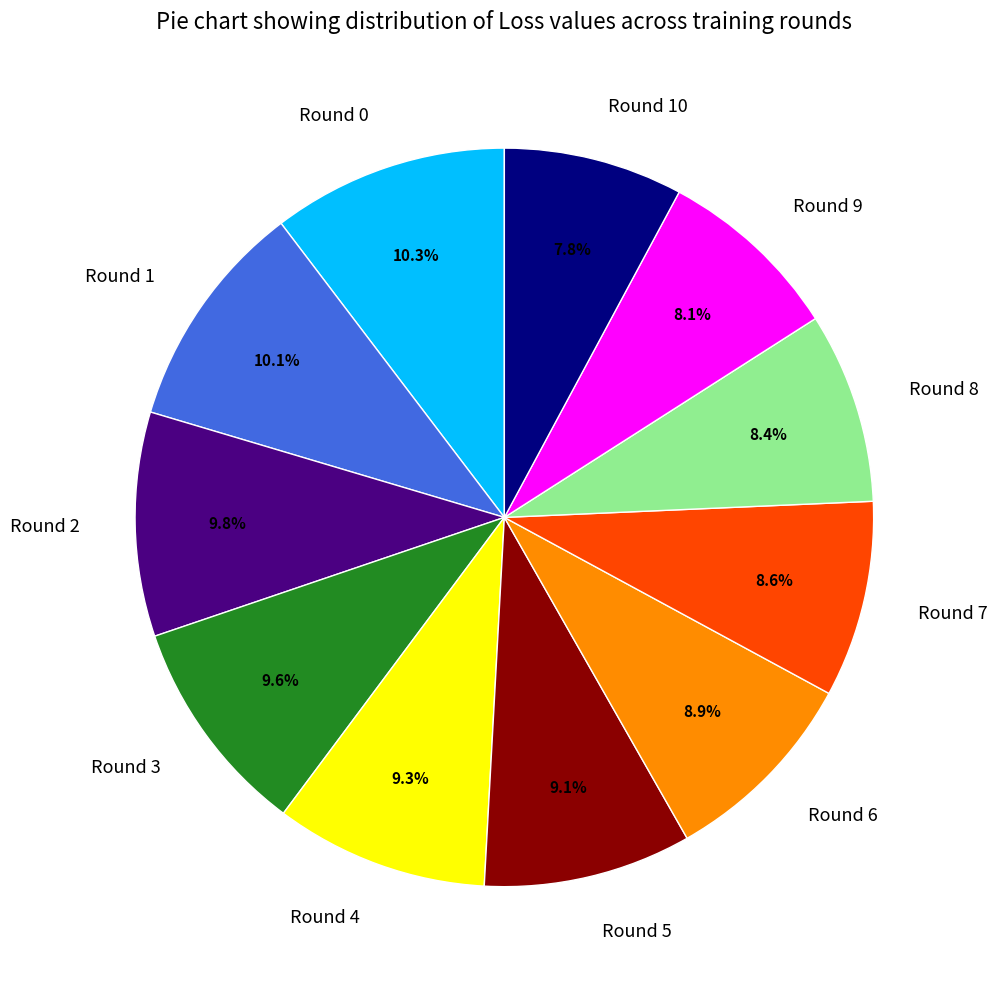

Which has a higher value, Round 1 or Round 9?

Round 1